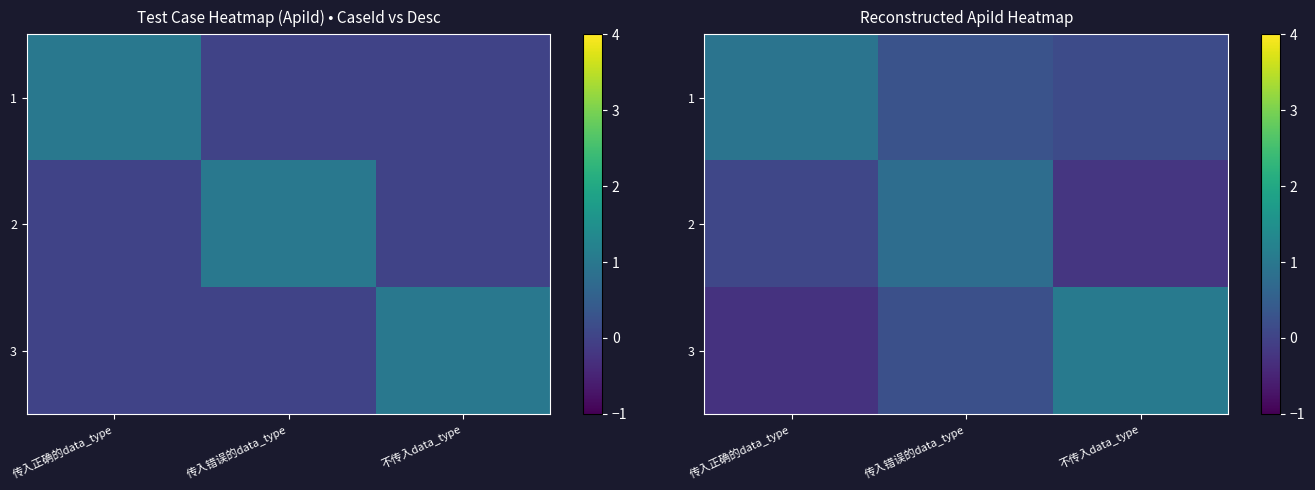

What is the average value of the 3 series?

0.3